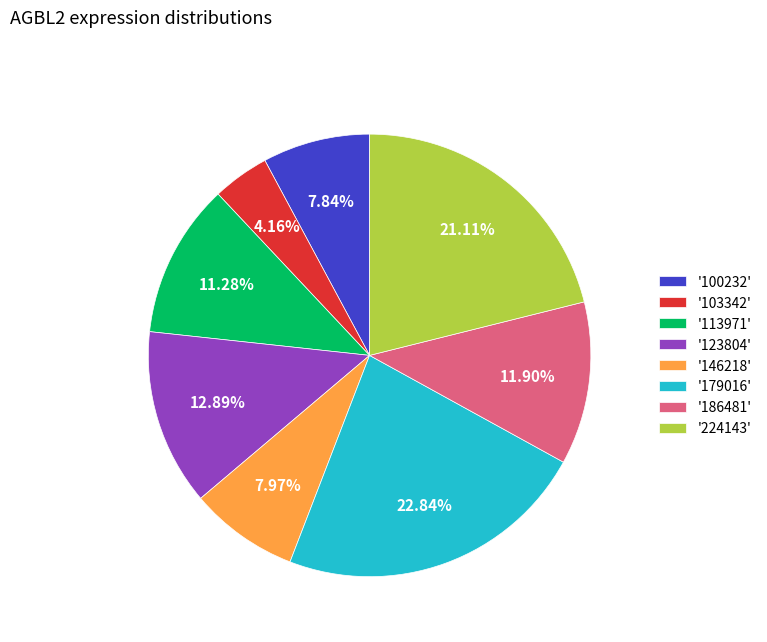

Combined, do '123804' and '113971' account for over 50%?

No